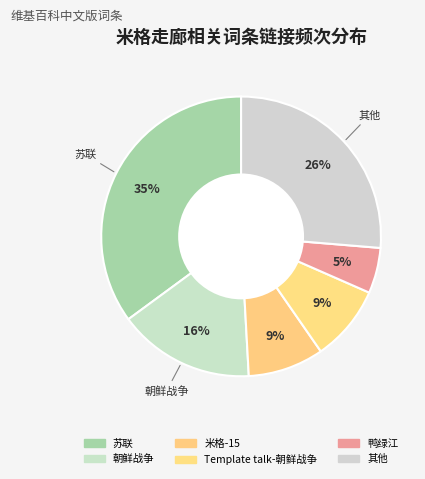

How many slices are in this pie chart?

6